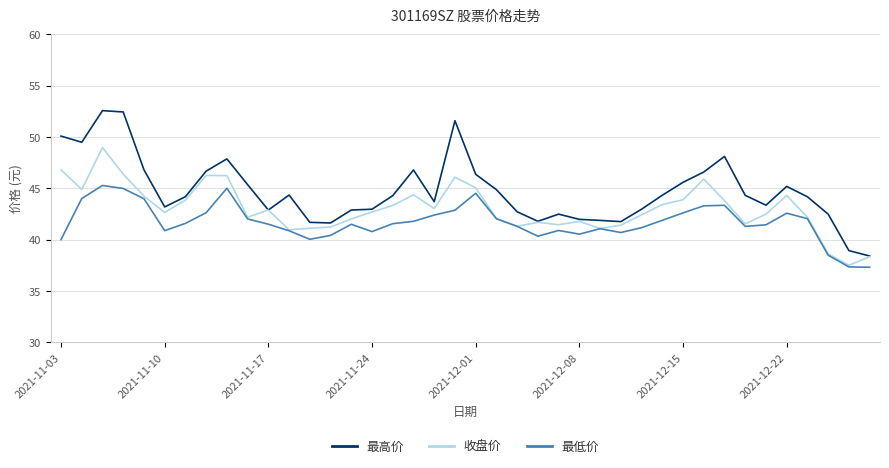

Which series has the largest total across all categories?

最高价